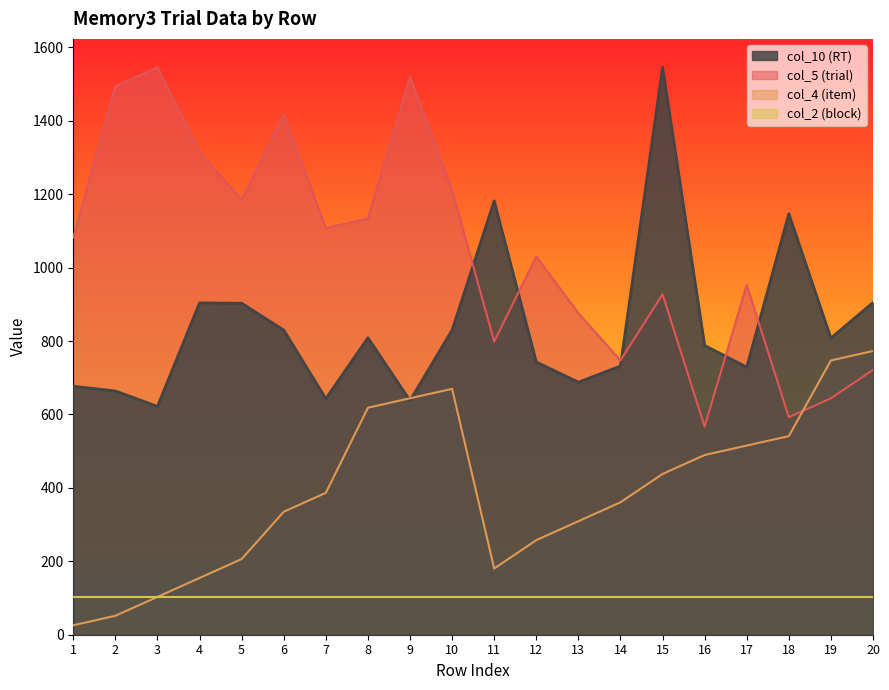

Between 11 and 14, which is larger?

11